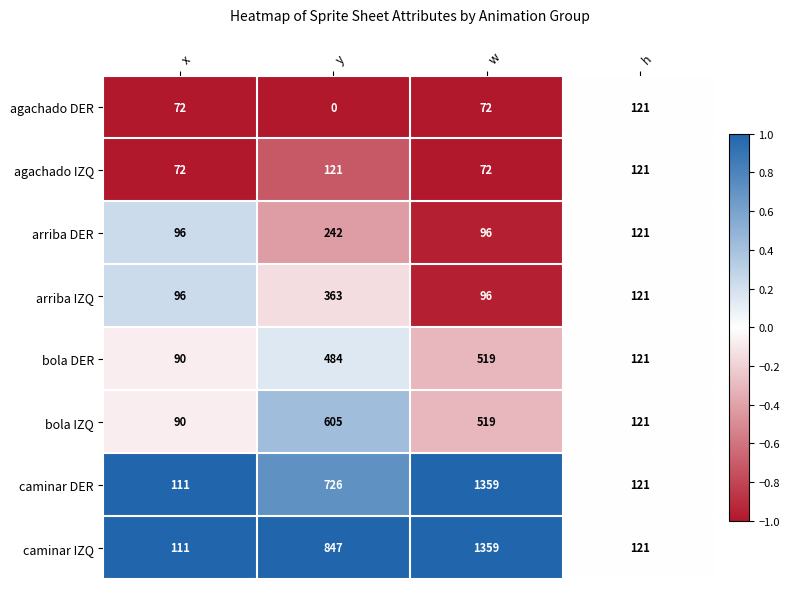

The value of agachado DER at x is 99. True or false?

False